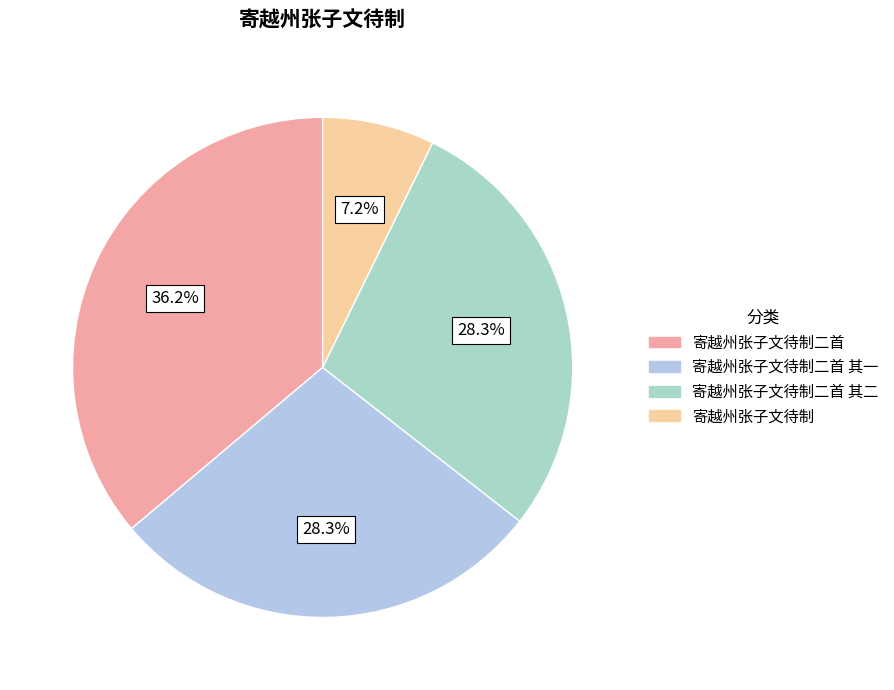

Count the number of slices in the pie.

4